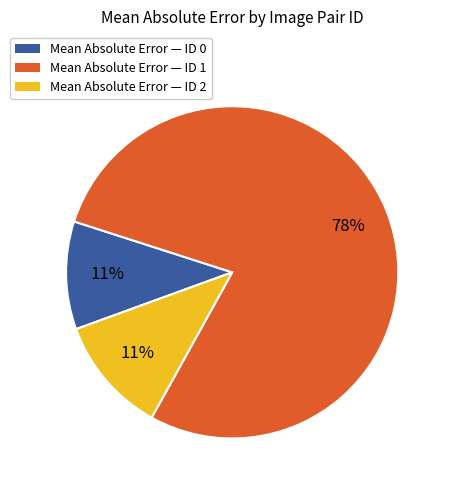

Combined, do Mean Absolute Error — ID 2 and Mean Absolute Error — ID 1 account for over 50%?

Yes